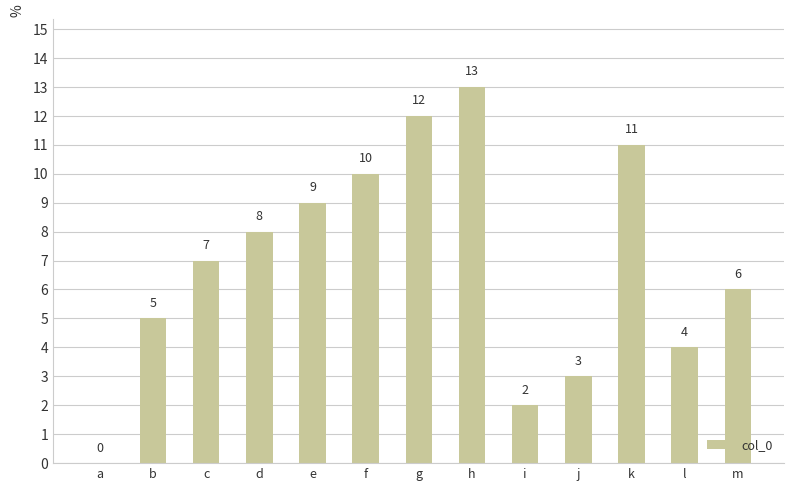

Which has a higher value, k or h?

h